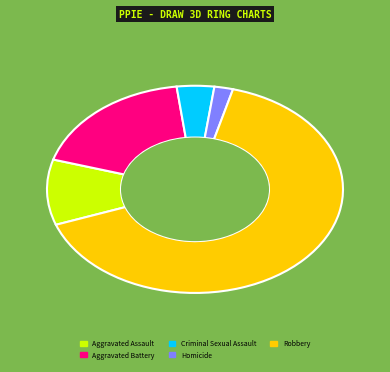

Between Aggravated Assault and Aggravated Battery, which is larger?

Aggravated Battery